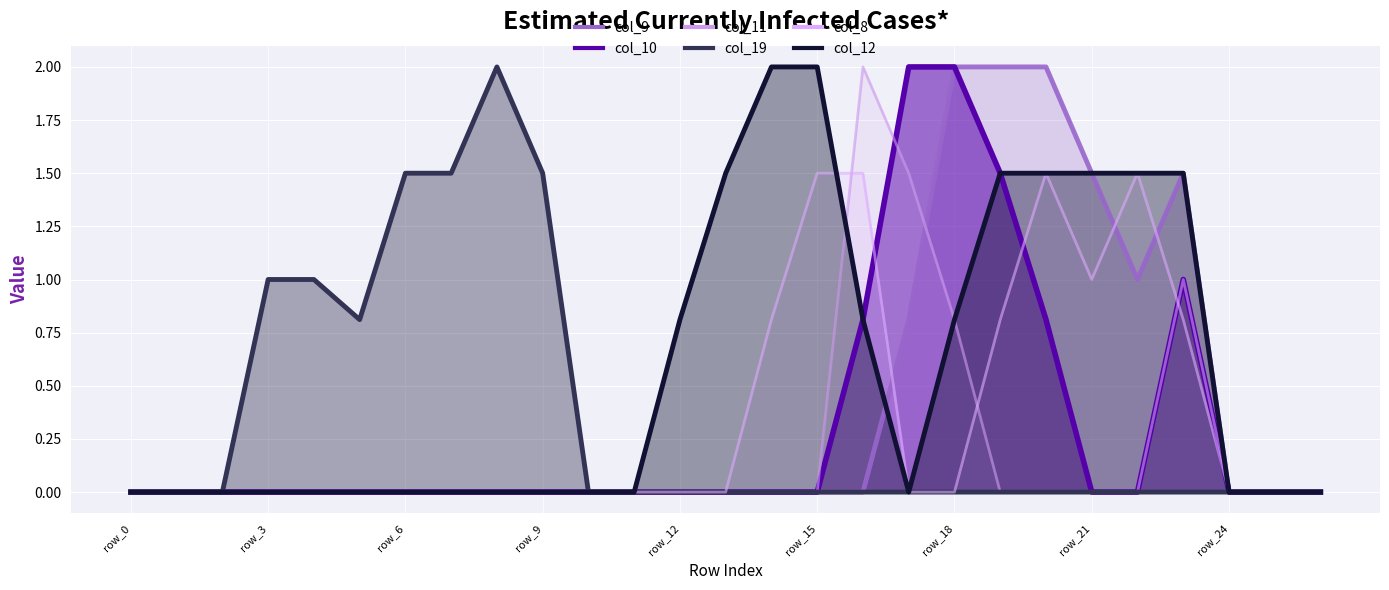

Between which two adjacent categories do col_12 and col_8 first intersect?

15 and 16